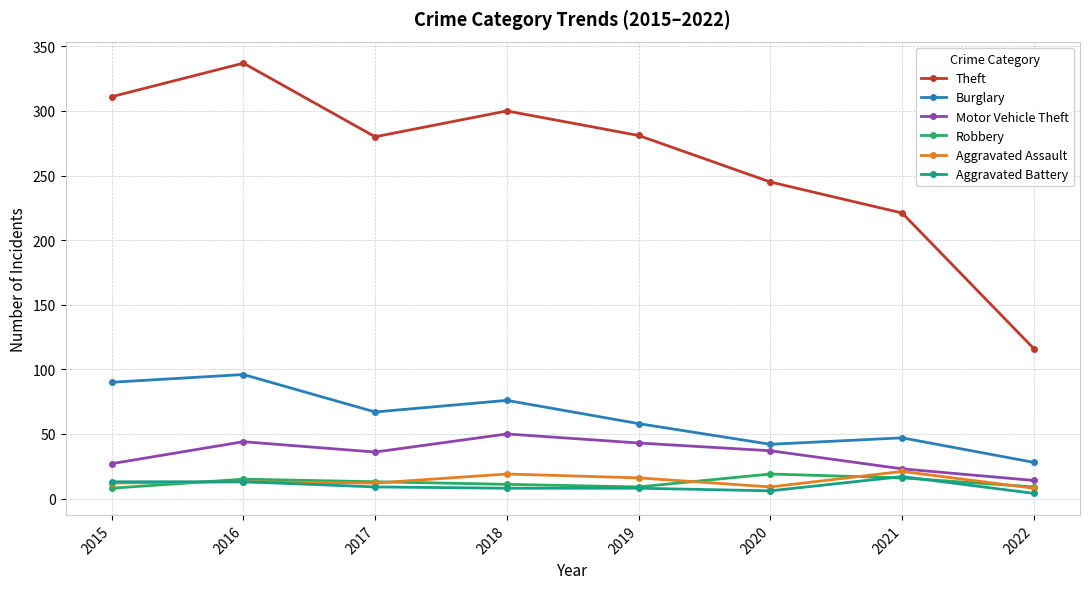

True or false: Aggravated Battery and Motor Vehicle Theft cross at least once.

False